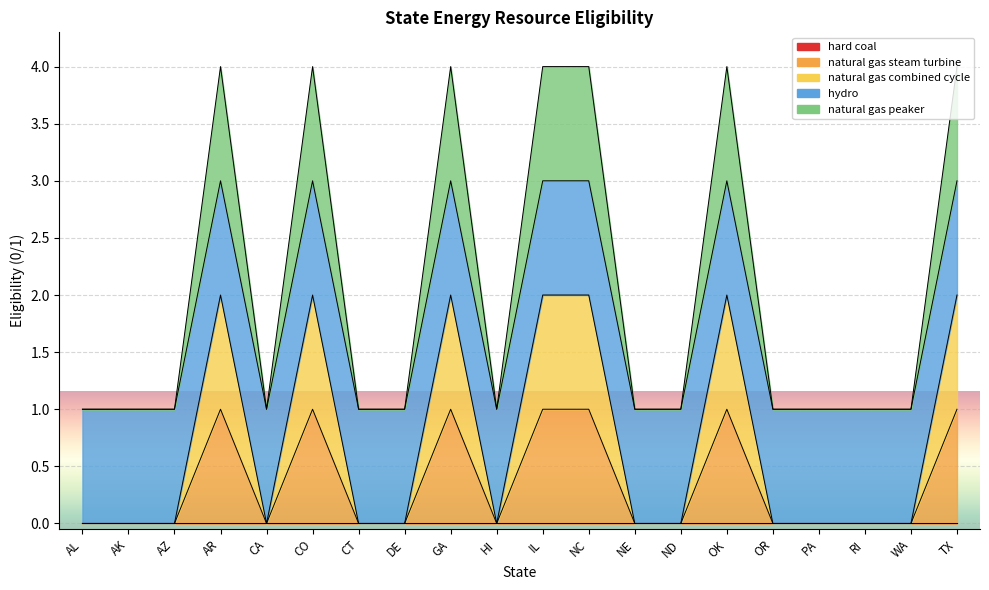

In natural gas peaker, how many points are higher than both neighbors (excluding endpoints)?

4